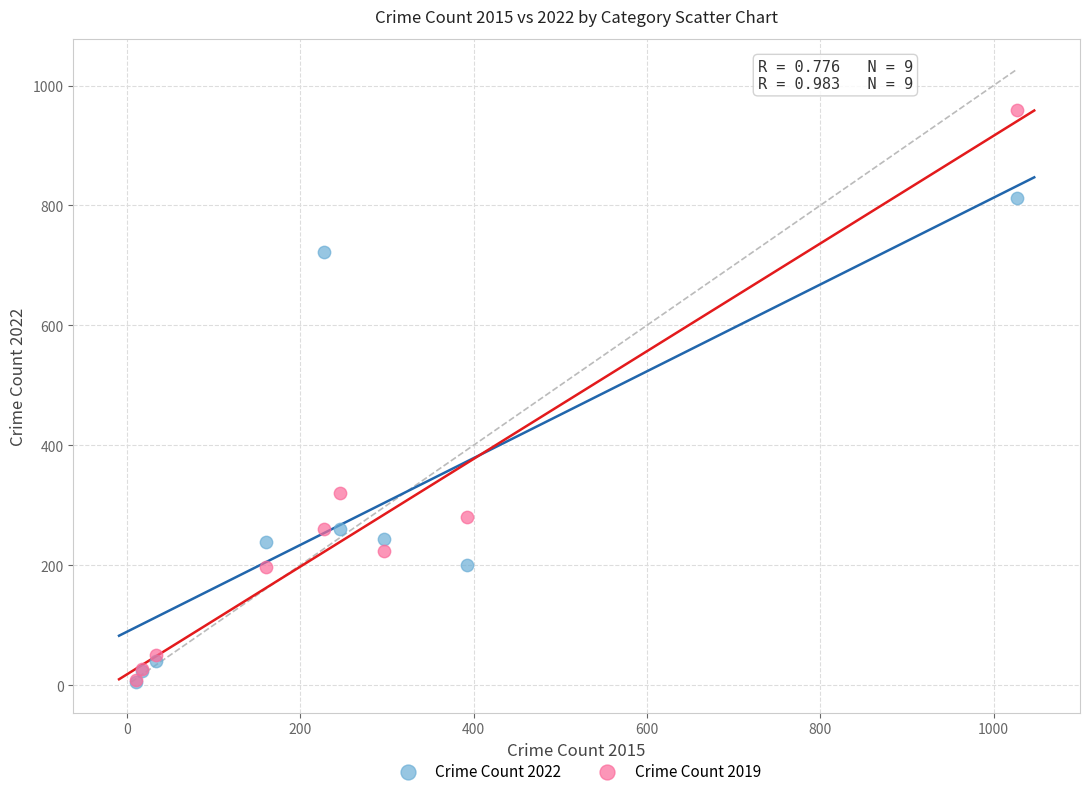

Across all series, what Y value is closest to 482?

321